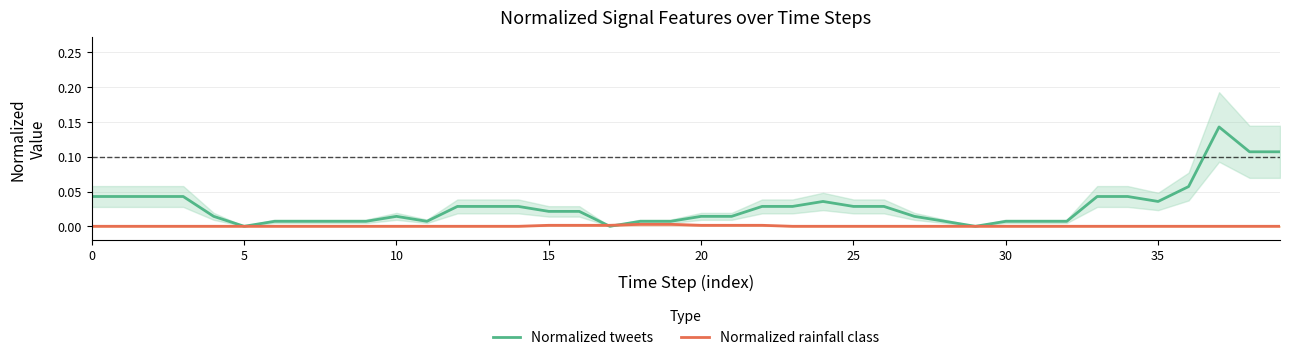

At which category is the sum across all series the highest?

37